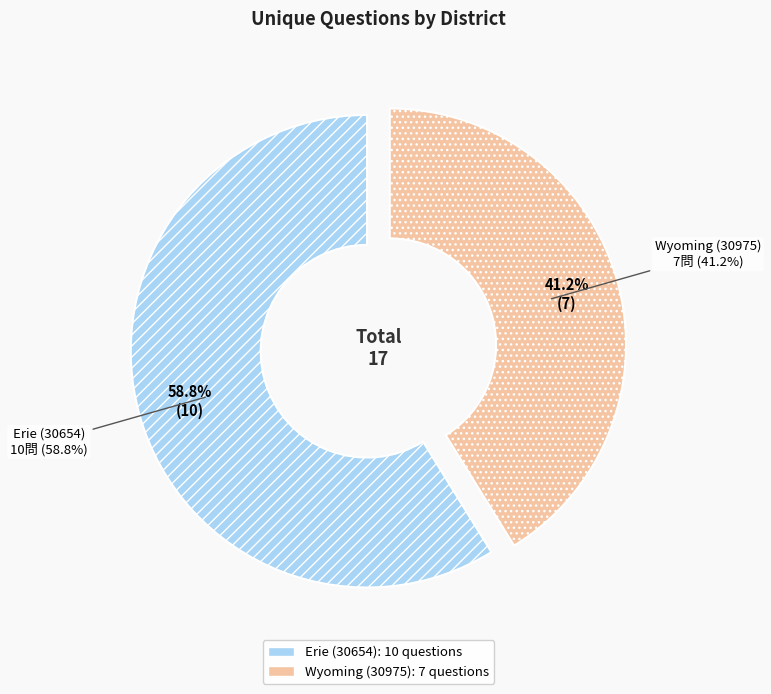

What is the smallest slice in the pie chart?

Wyoming (30975)